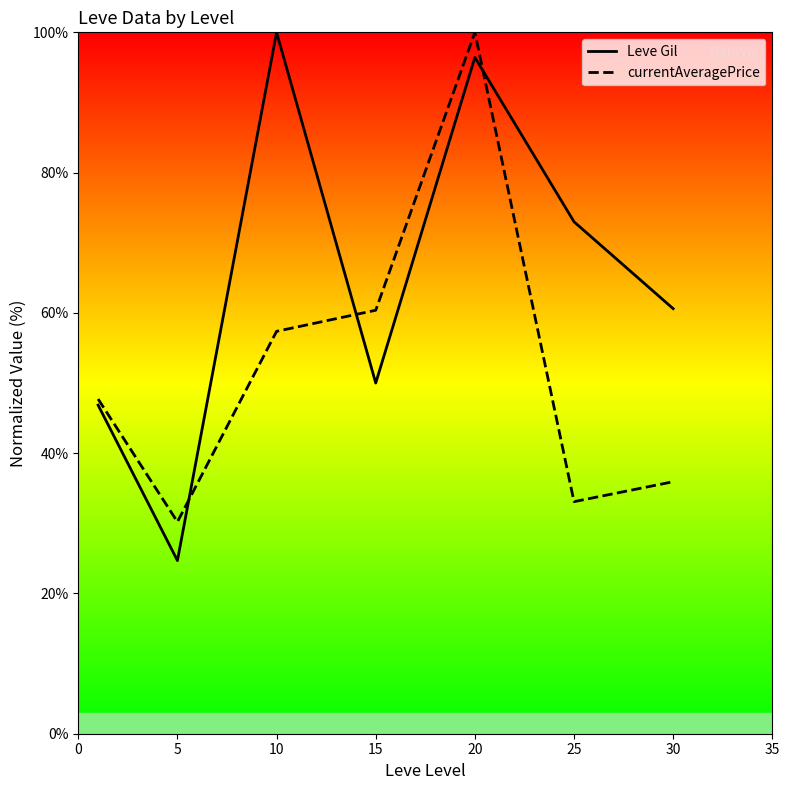

What is the spread (max minus min) of values at 5?

5.5